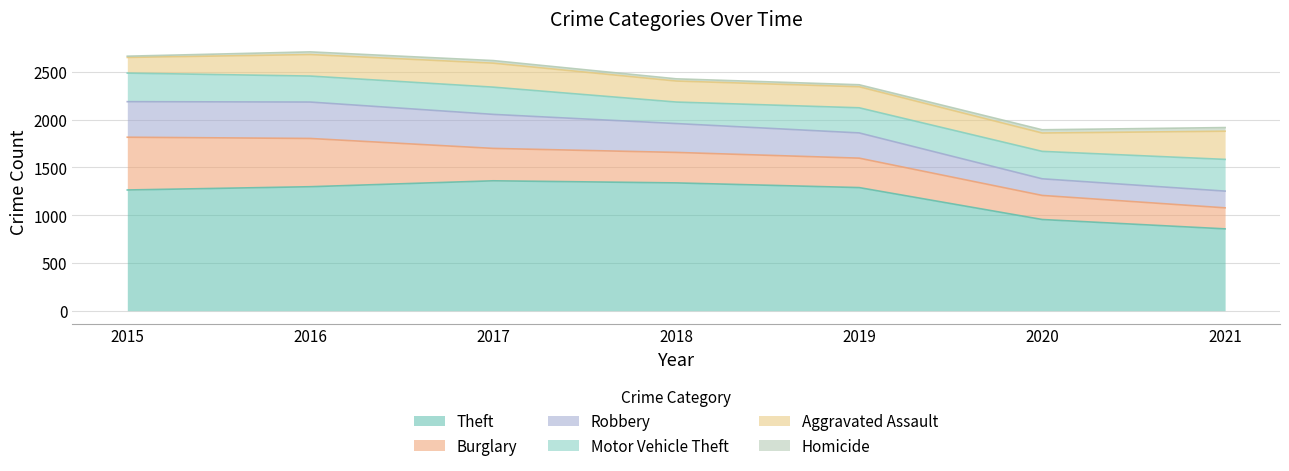

What is the spread (max minus min) of values at 2016?

1269